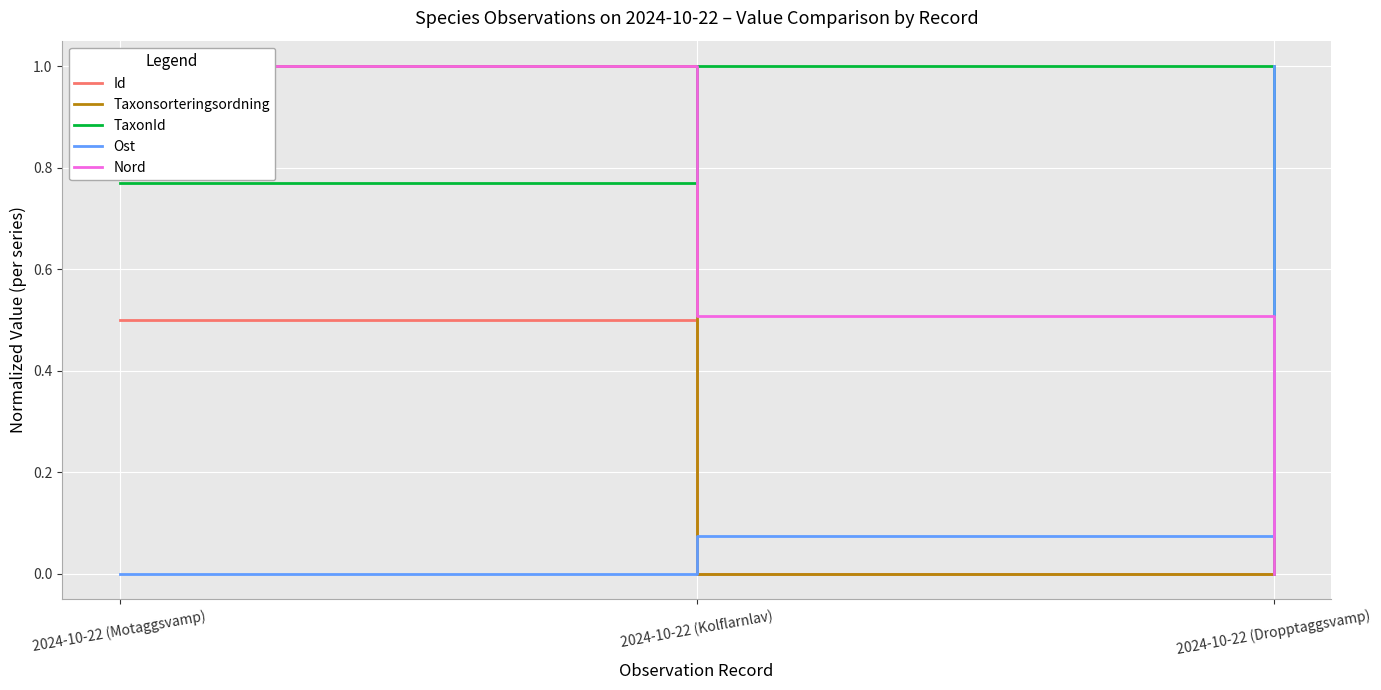

Reading left to right, what are all the values shown in this chart?

Id: 2024-10-22 (Motaggsvamp)=0.5	2024-10-22 (Kolflarnlav)=0.0	2024-10-22 (Dropptaggsvamp)=1.0
Taxonsorteringsordning: 2024-10-22 (Motaggsvamp)=1.0	2024-10-22 (Kolflarnlav)=0.0	2024-10-22 (Dropptaggsvamp)=1.0
TaxonId: 2024-10-22 (Motaggsvamp)=0.8	2024-10-22 (Kolflarnlav)=1.0	2024-10-22 (Dropptaggsvamp)=0.0
Ost: 2024-10-22 (Motaggsvamp)=0.0	2024-10-22 (Kolflarnlav)=0.1	2024-10-22 (Dropptaggsvamp)=1.0
Nord: 2024-10-22 (Motaggsvamp)=1.0	2024-10-22 (Kolflarnlav)=0.5	2024-10-22 (Dropptaggsvamp)=0.0